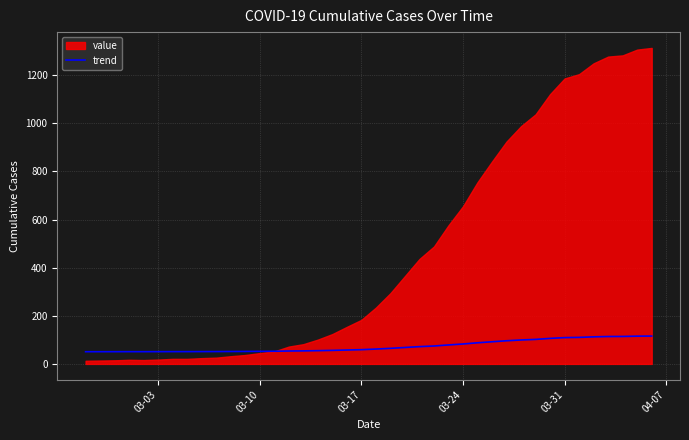

True or false: there are more than 2 points higher than both neighbors.

False